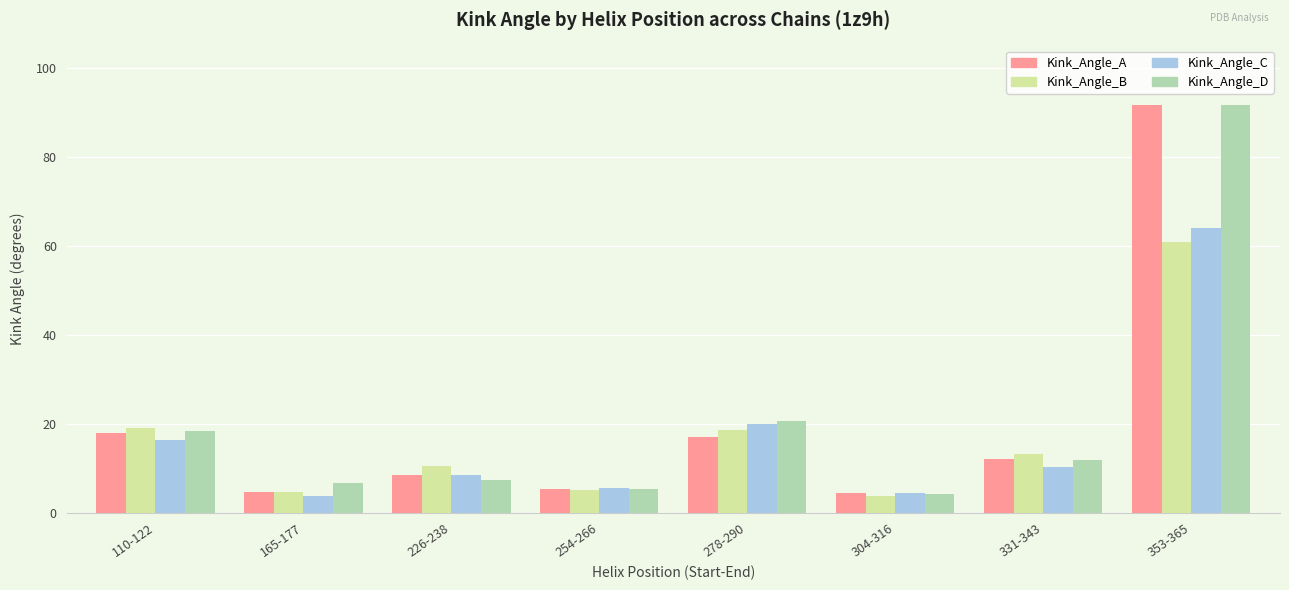

What is the difference between the second highest and second lowest values in the Kink_Angle_C series?

15.3